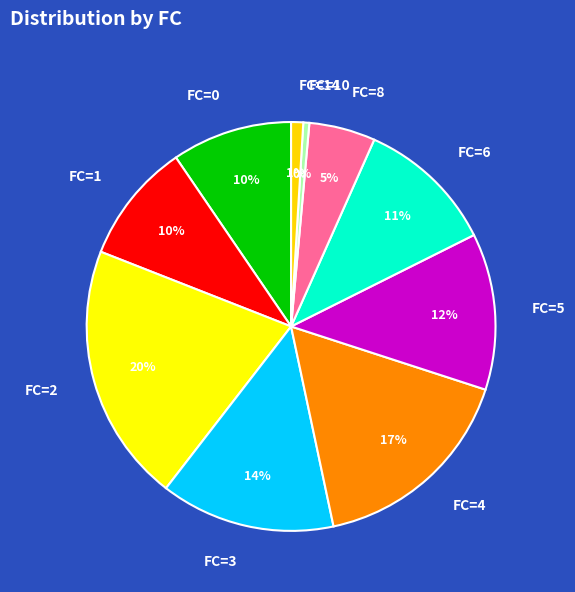

To the nearest percent, what portion does FC=1 represent?

10%